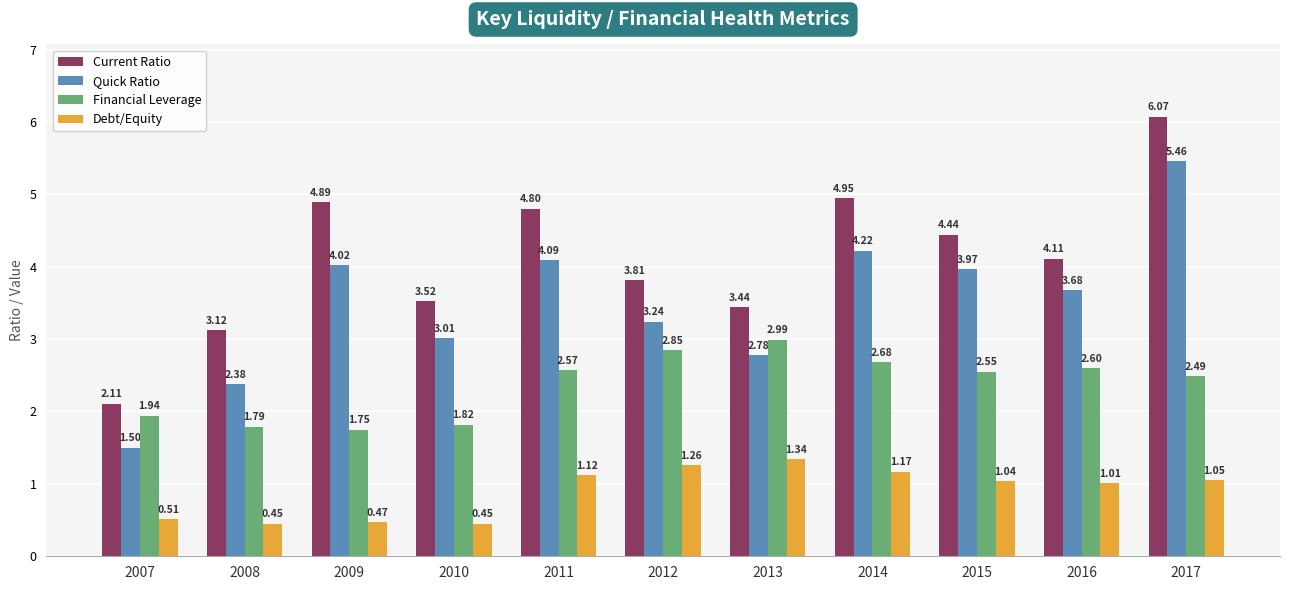

At which label does Current Ratio reach its minimum?

2007